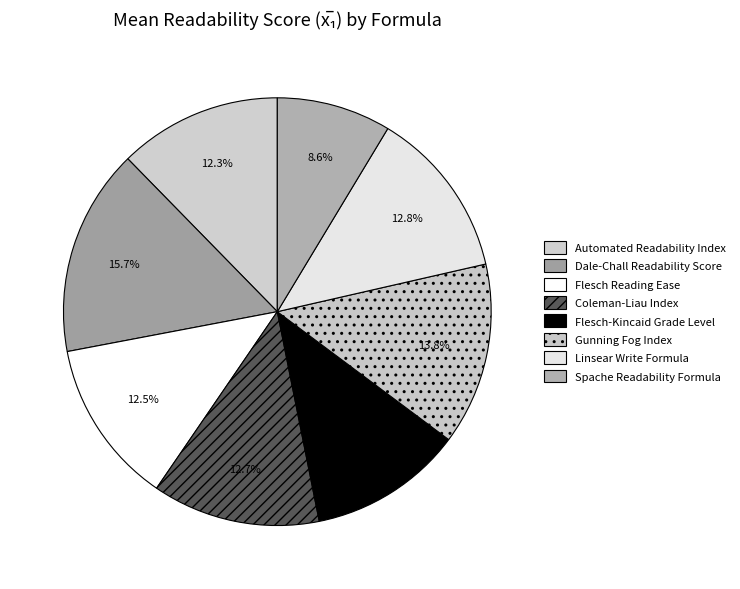

How many slices are in this pie chart?

8